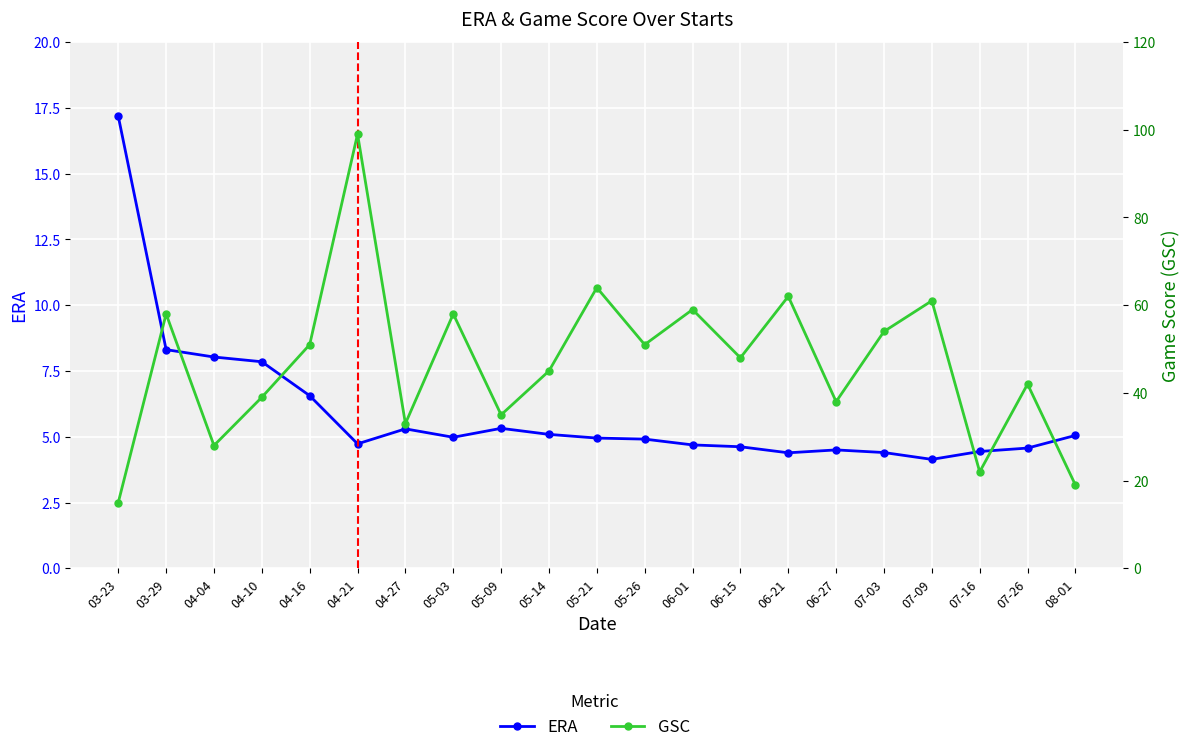

At which category is the sum across all series the highest?

04-21